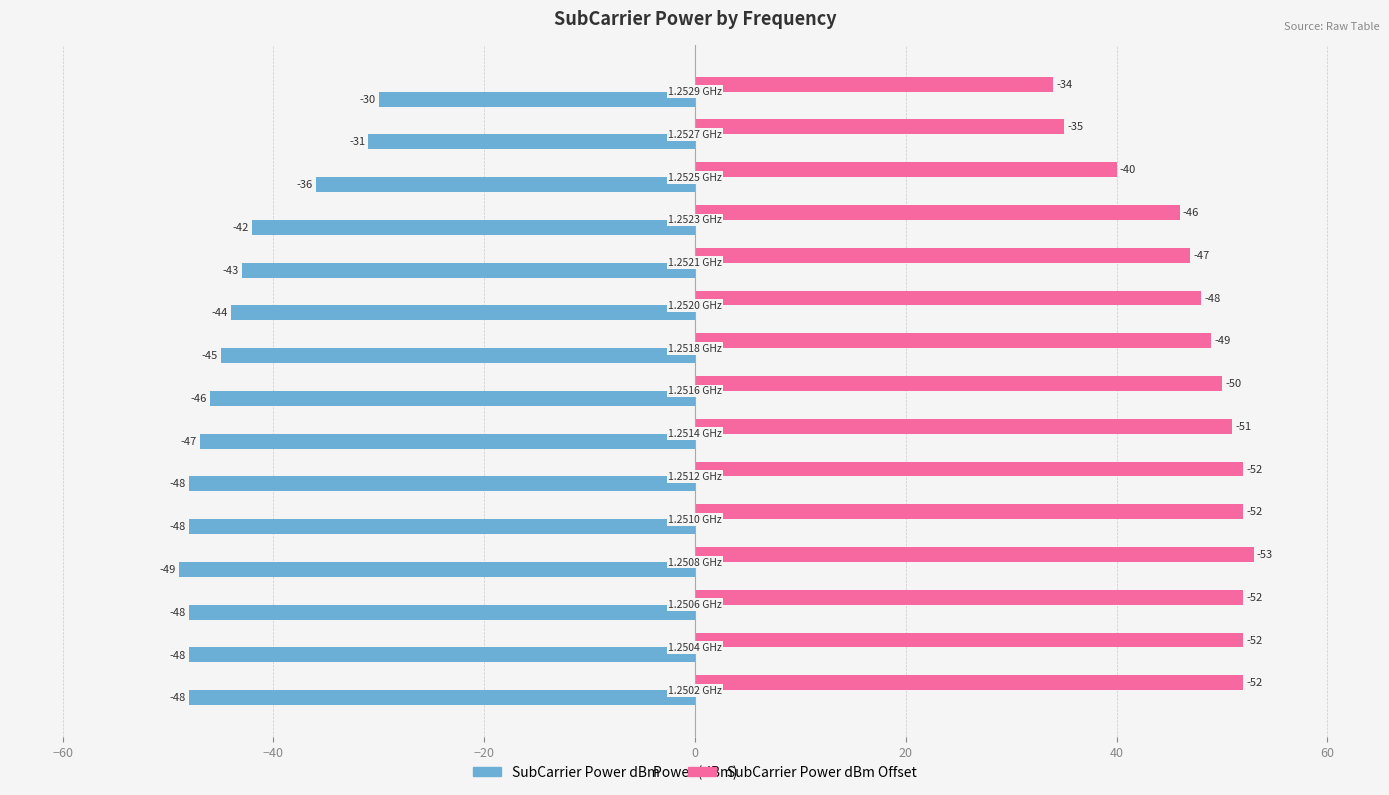

List the series in order of their peak value, lowest first.

SubCarrier Power dBm, SubCarrier Power dBm Offset